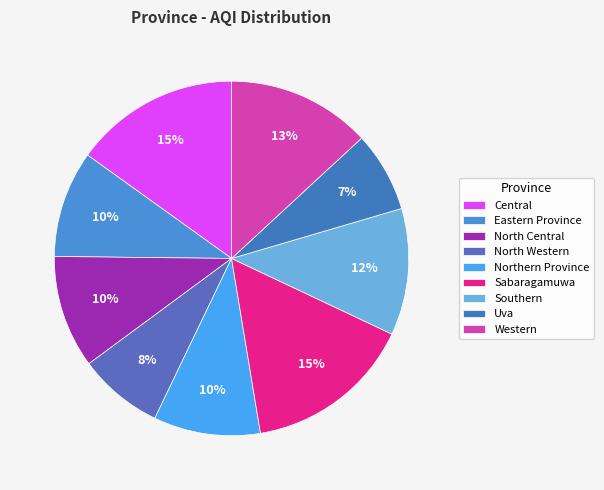

Is it true that North Western is 8% of the pie?

True